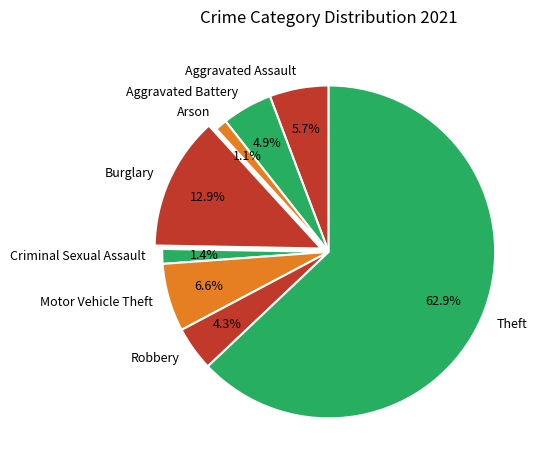

How much of the chart is everything except Arson?

98.9%